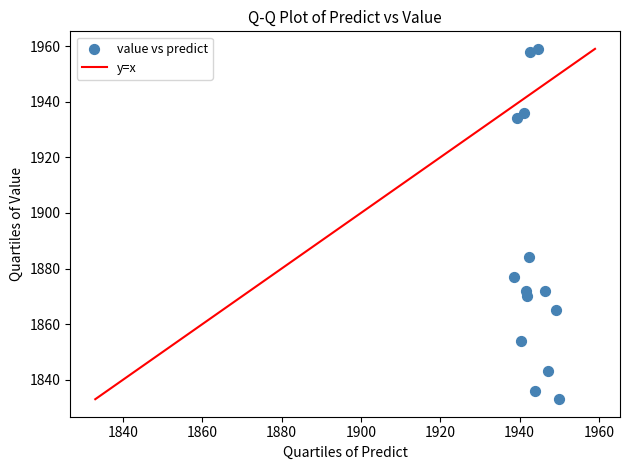

What Y value in the scatter plot is closest to 1896?

1884